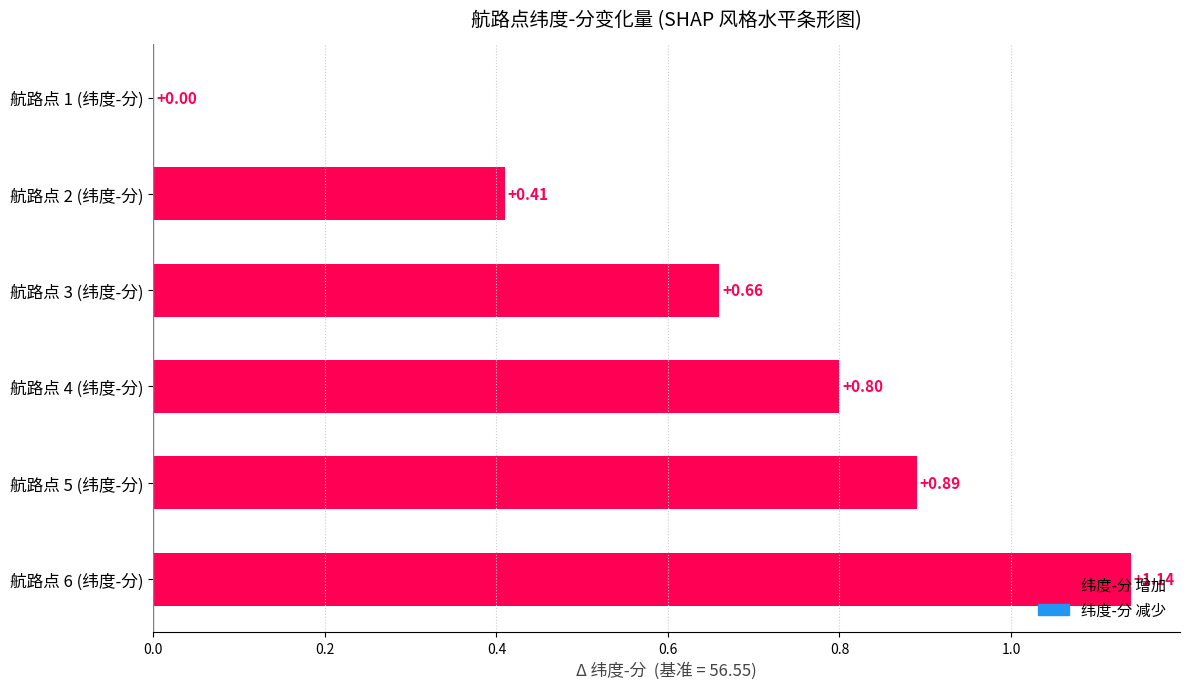

What is the sum of the values at 航路点 5 (纬度-分) and 航路点 2 (纬度-分)?

1.3